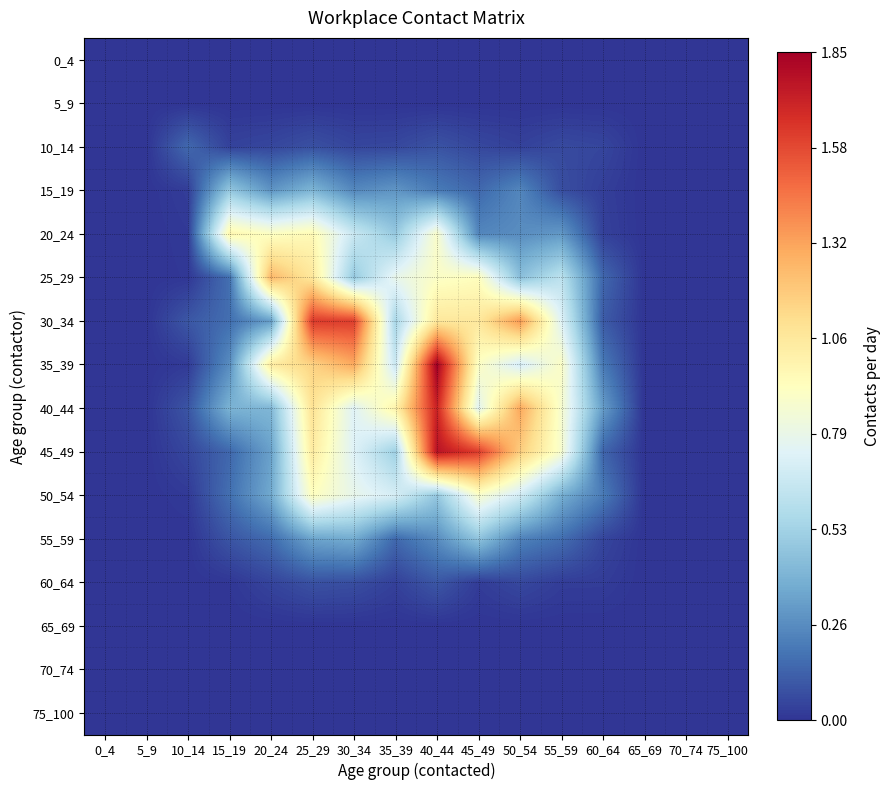

At 25_29, list the series in order from largest to smallest.

30_34, 35_39, 40_44, 25_29, 45_49, 20_24, 50_54, 15_19, 55_59, 60_64, 10_14, 0_4, 5_9, 65_69, 70_74, 75_100